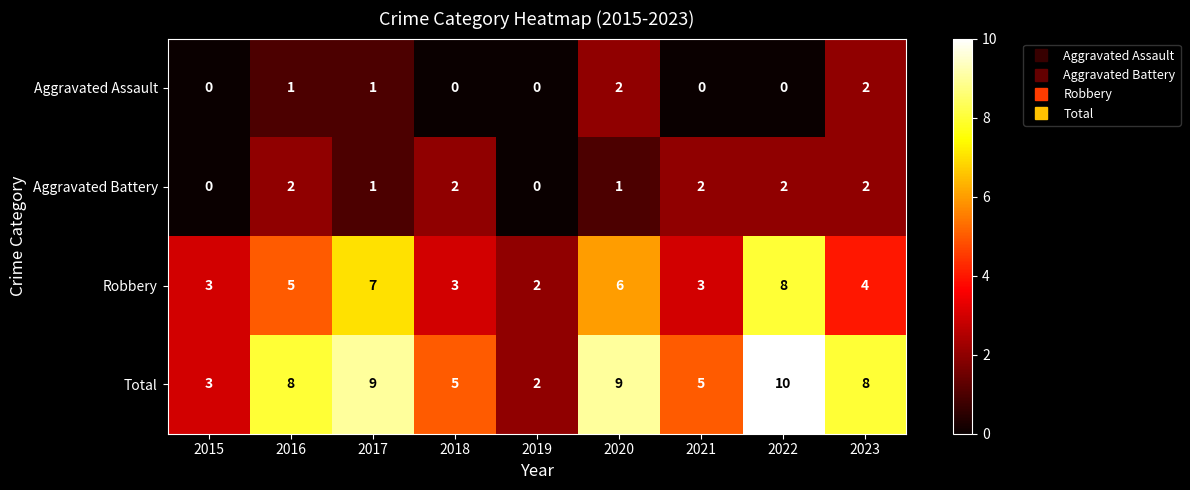

Which series has the largest total across all categories?

Total